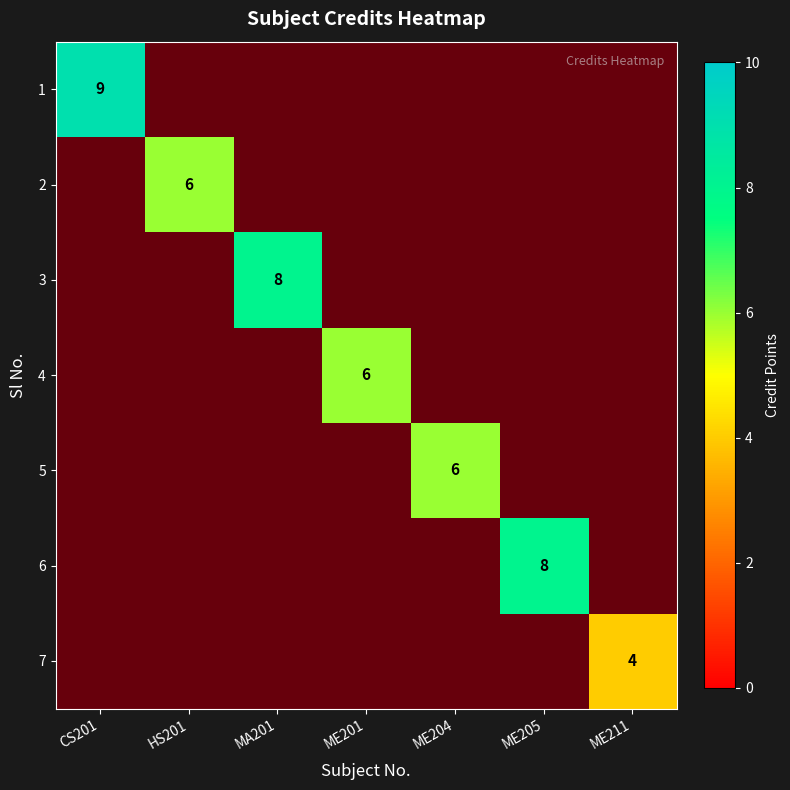

Which series has the largest range (max minus min)?

1